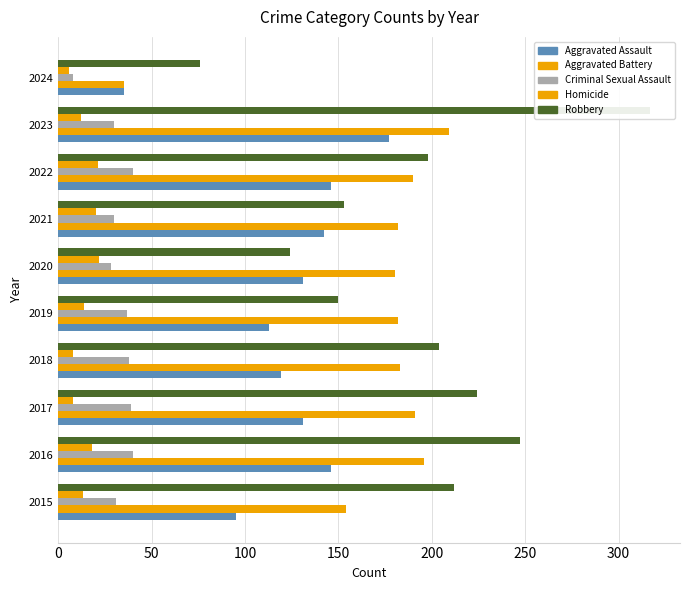

What is the value of the Robbery bar at the 3rd from the left?

224